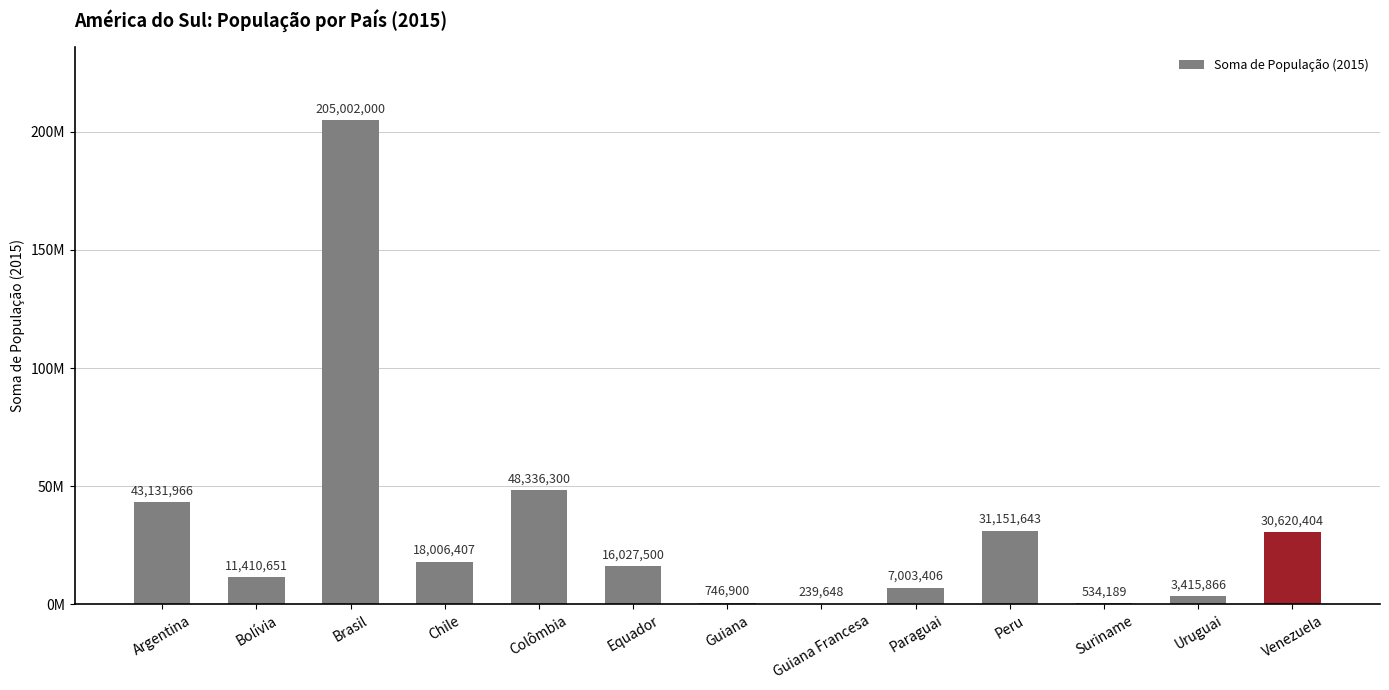

Reading left to right, extract all data points from this chart.

43131966	11410651	205002000	18006407	48336300	16027500	746900	239648	7003406	31151643	534189	3415866	30620404